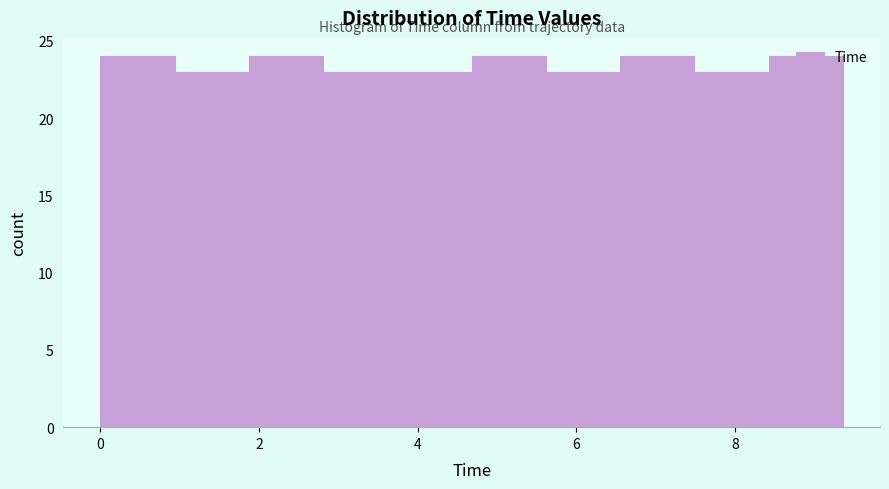

Reading left to right, list every bar in this chart as the range it spans on the x-axis followed by its height. Neither the bar edges nor the heights are printed on the chart, so give them approximately, as read against the axes.

0.0 to 1.0: 24
1.0 to 1.8: 23
1.8 to 2.8: 24
2.8 to 3.8: 23
3.8 to 4.6: 23
4.6 to 5.6: 24
5.6 to 6.6: 23
6.6 to 7.4: 24
7.4 to 8.4: 23
8.4 to 9.4: 24